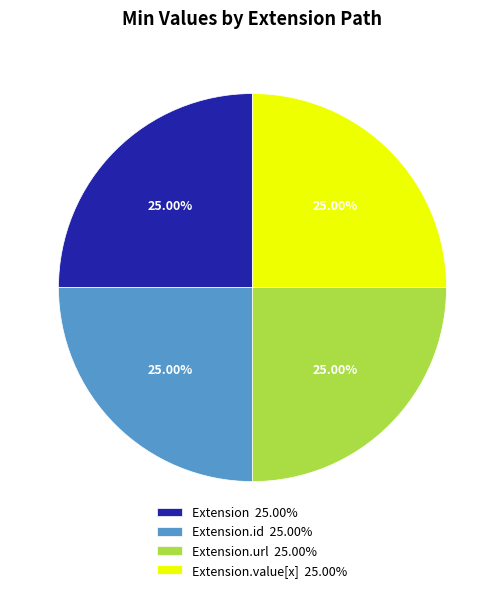

What is the ratio of the value at Extension.id 25.00% to the value at Extension 25.00%?

1.0